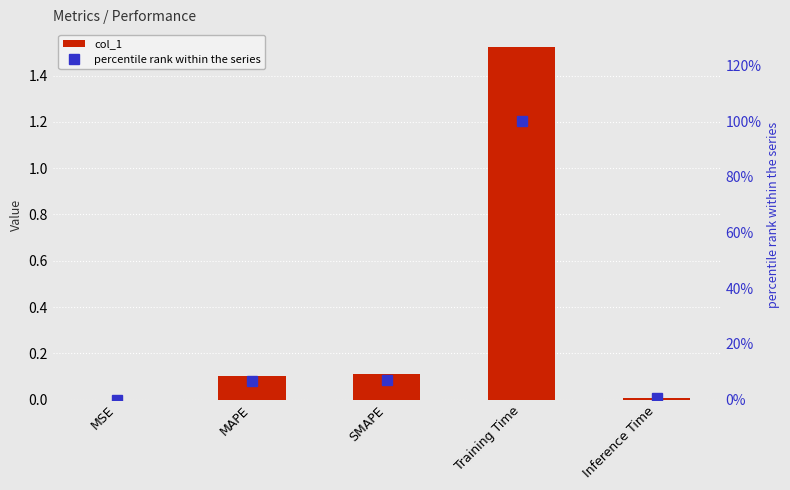

Reading left to right, what are all the values shown in this chart?

col_1: 0.0	0.1	0.1	1.5	0.0
percentile rank within the series: 0.0	6.8	7.1	100.0	0.6